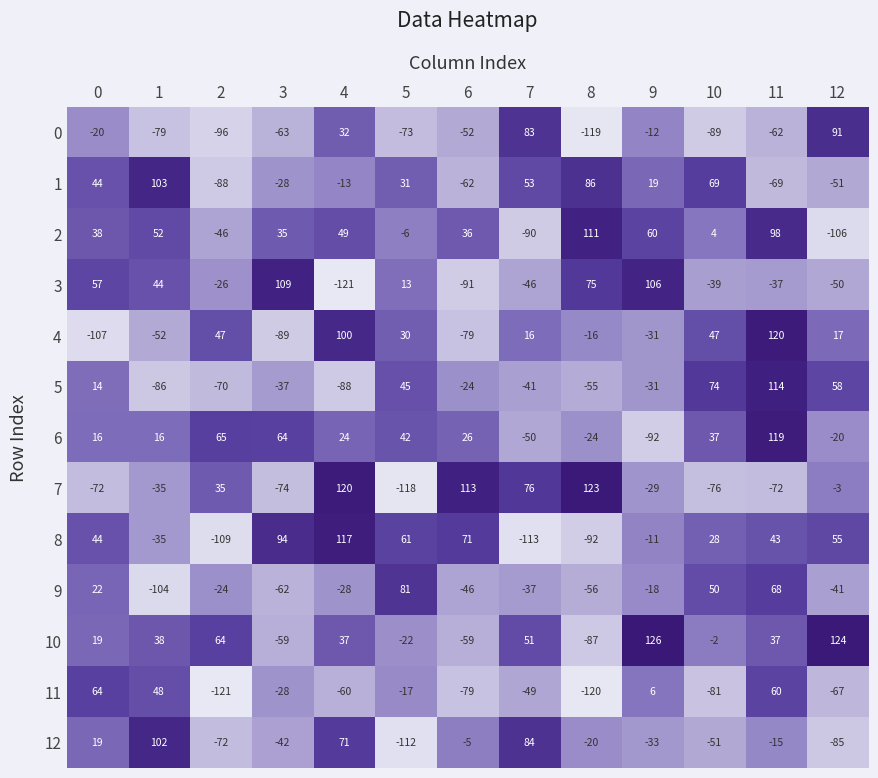

What is the approximate value of 7 at 0, to the nearest 50?

-50